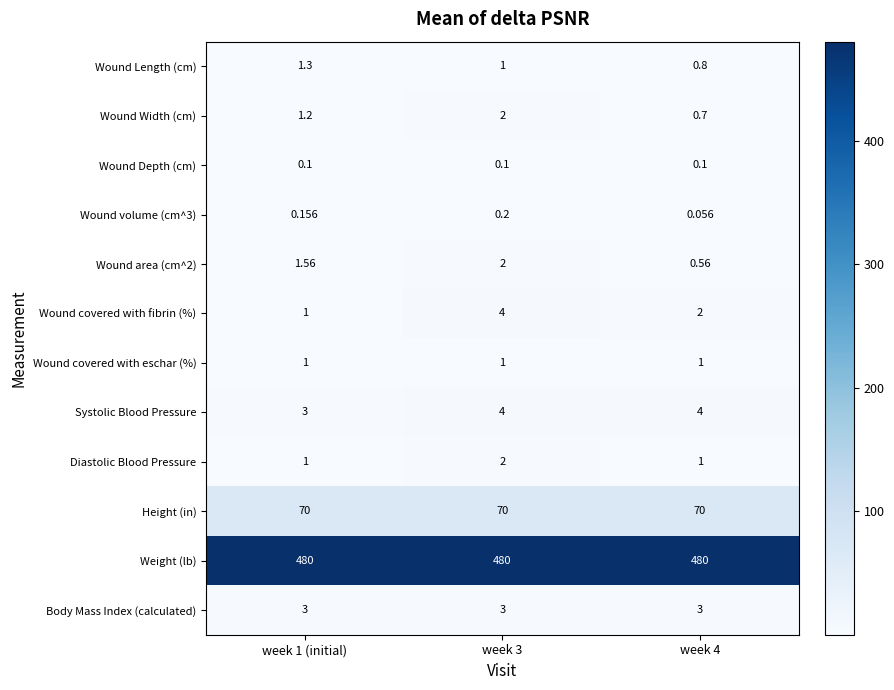

Is the value of Systolic Blood Pressure at week 1 (initial) greater than the value of Wound covered with fibrin (%) at week 3?

No